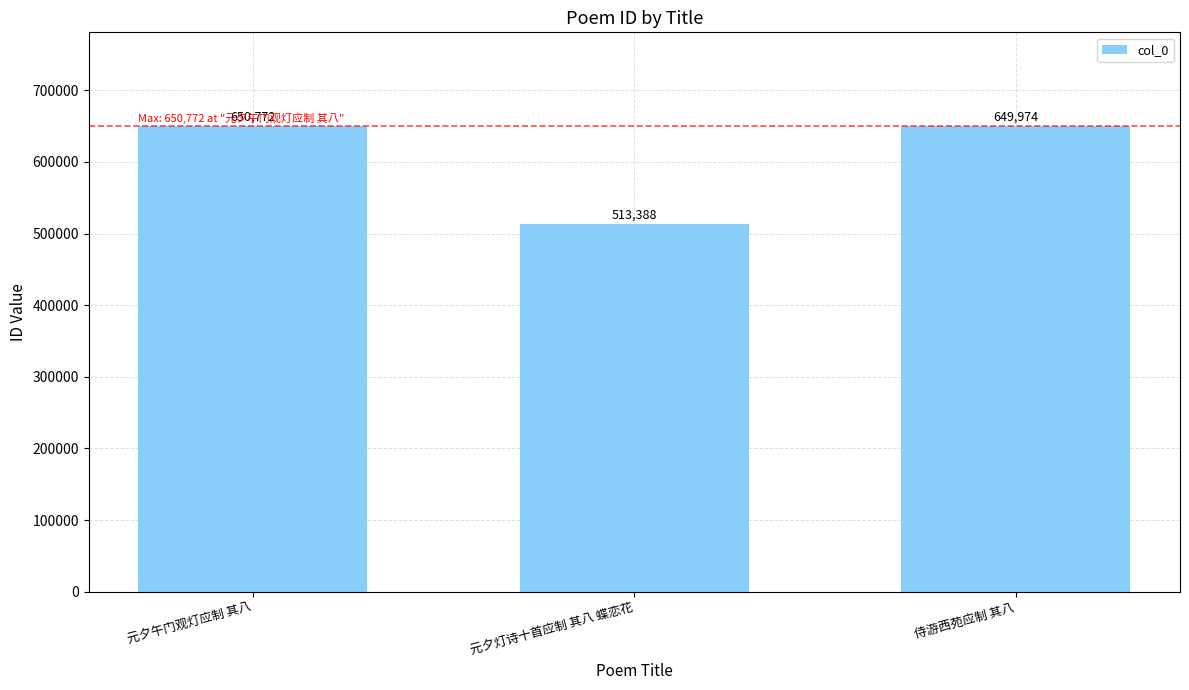

Which category has the lowest value across all series?

元夕灯诗十首应制 其八 蝶恋花